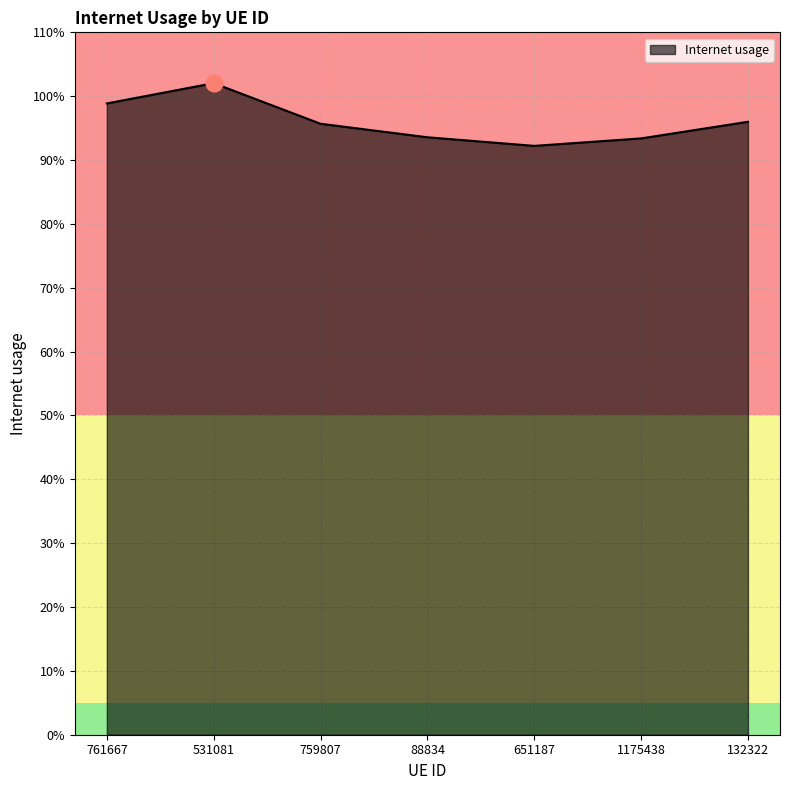

Reading left to right, extract all data points from this chart.

761667=1.0	531081=1.0	759807=1.0	88834=0.9	651187=0.9	1175438=0.9	132322=1.0